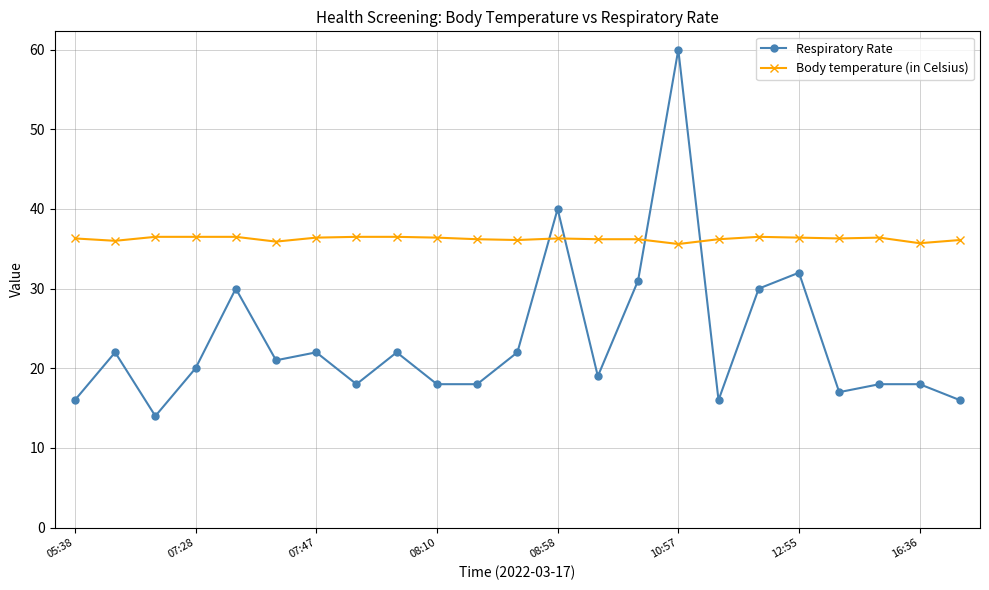

Which series has the largest range (max minus min)?

Respiratory Rate